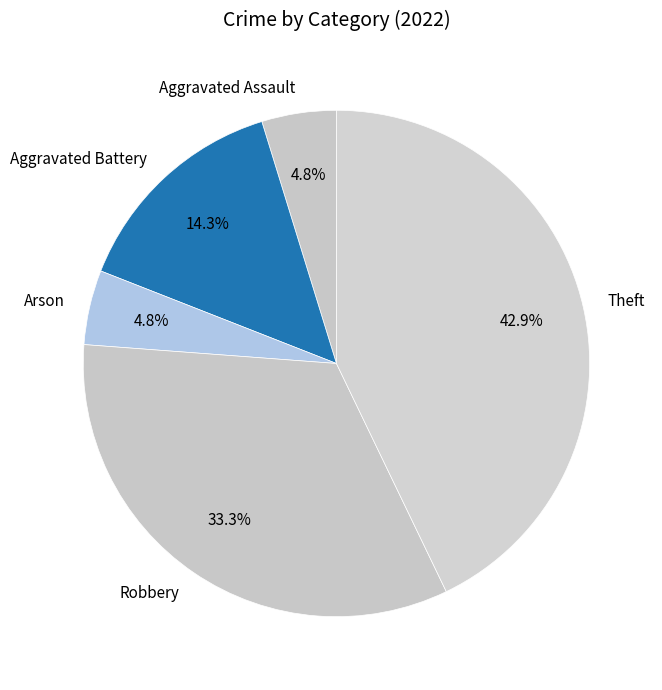

To the nearest percent, what is the combined percentage of Aggravated Battery and Arson?

19%